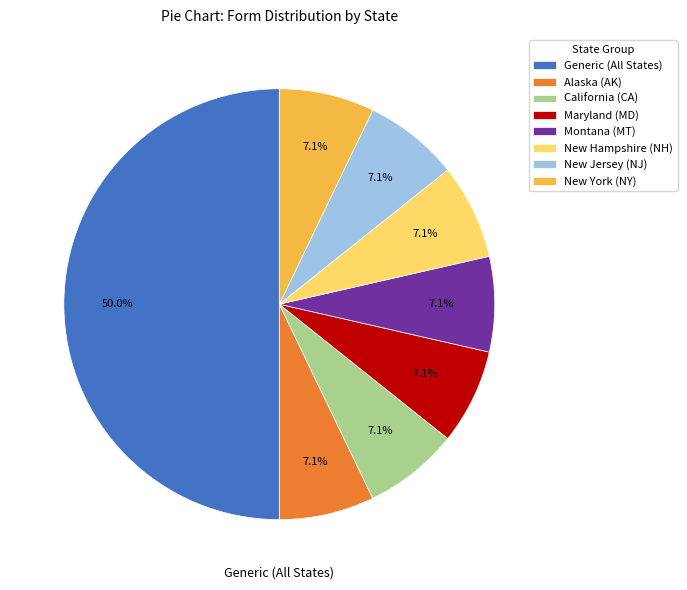

Which slice is the largest?

Generic (All States)